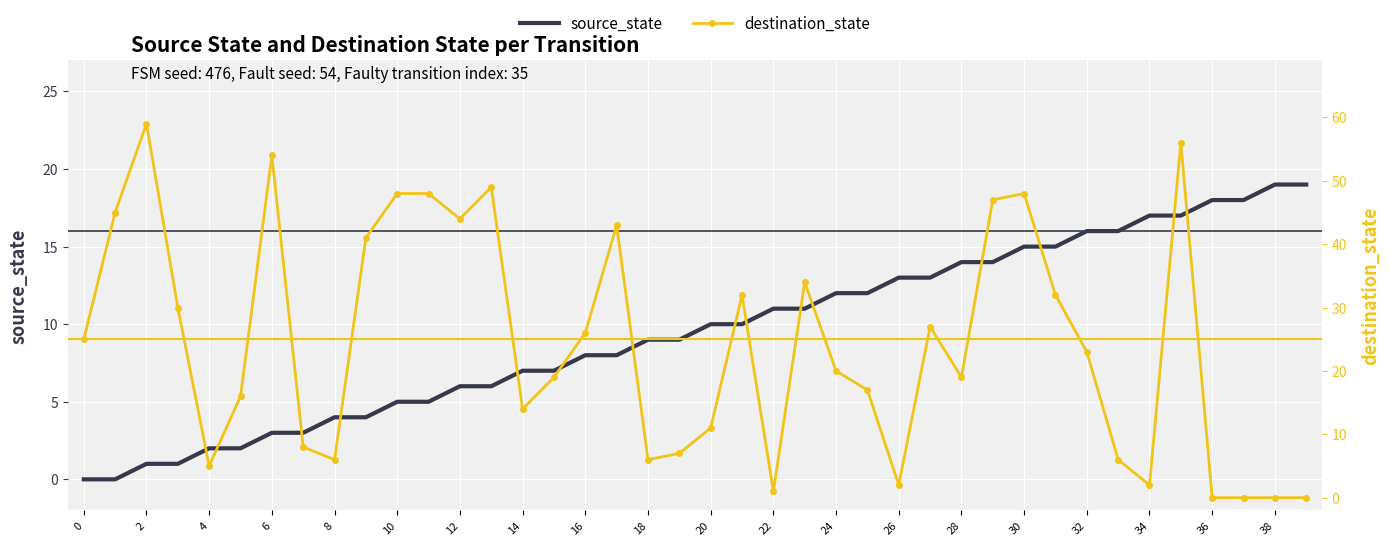

Read the source_state value at 32.

16